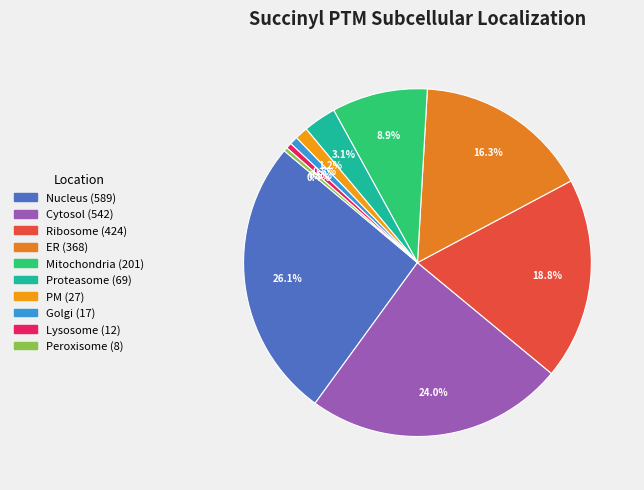

Does Cytosol represent more than half of the total?

No